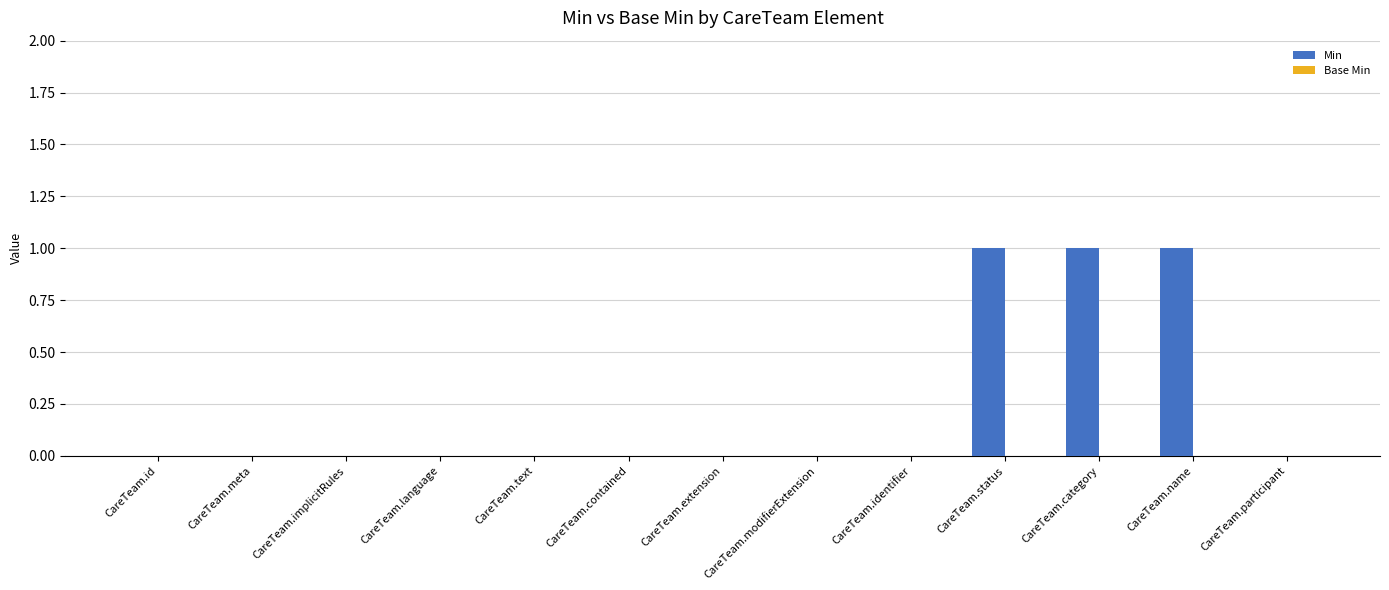

Which has a higher value, CareTeam.name or CareTeam.meta?

CareTeam.name